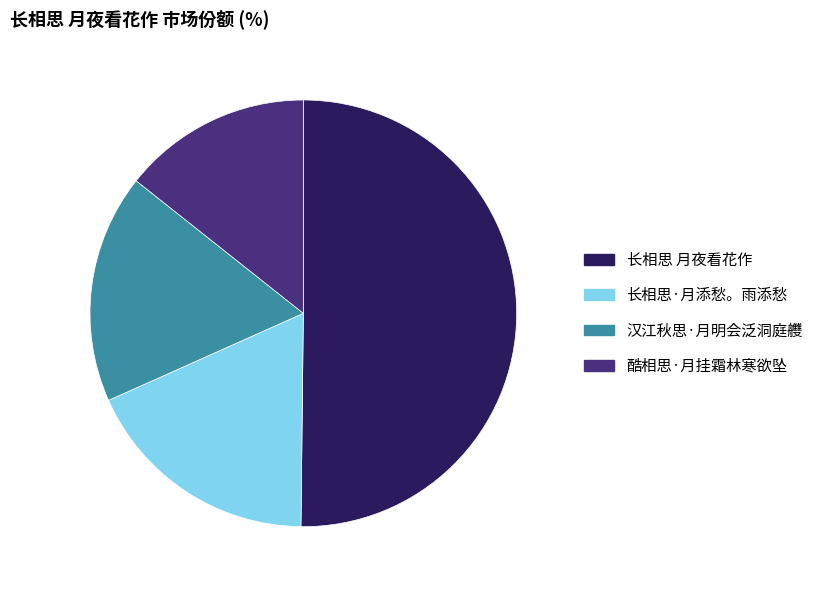

How many slices are in this pie chart?

4